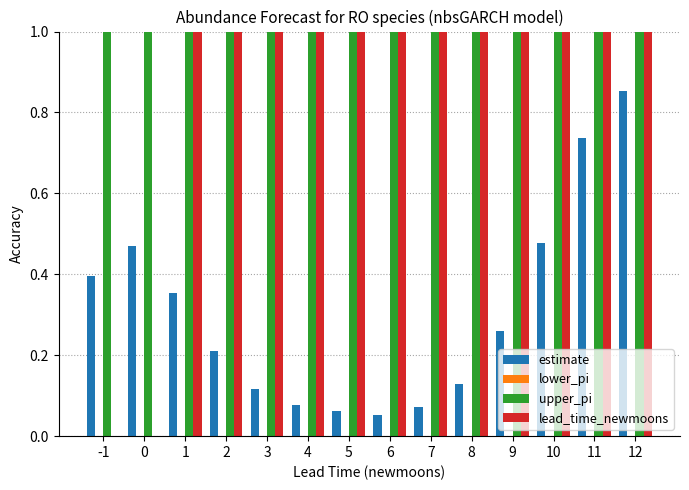

What are all the series names shown in the legend?

estimate, lower_pi, upper_pi, lead_time_newmoons